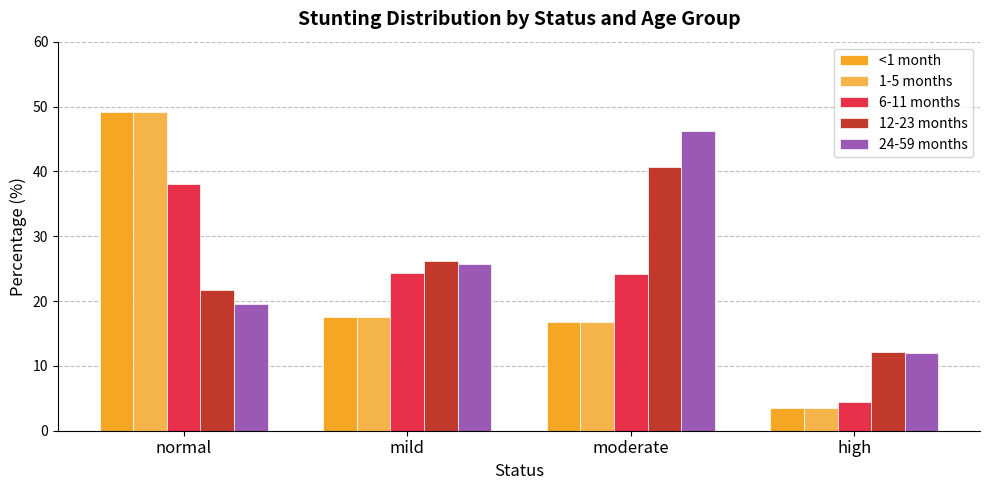

What is the label of the 1st bar from the left?

normal